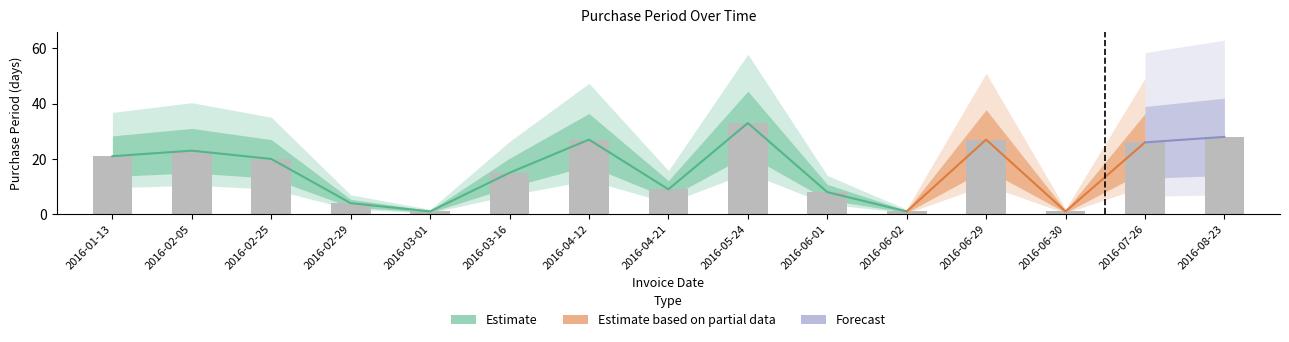

At which label is the value closest to 17?

2016-03-16